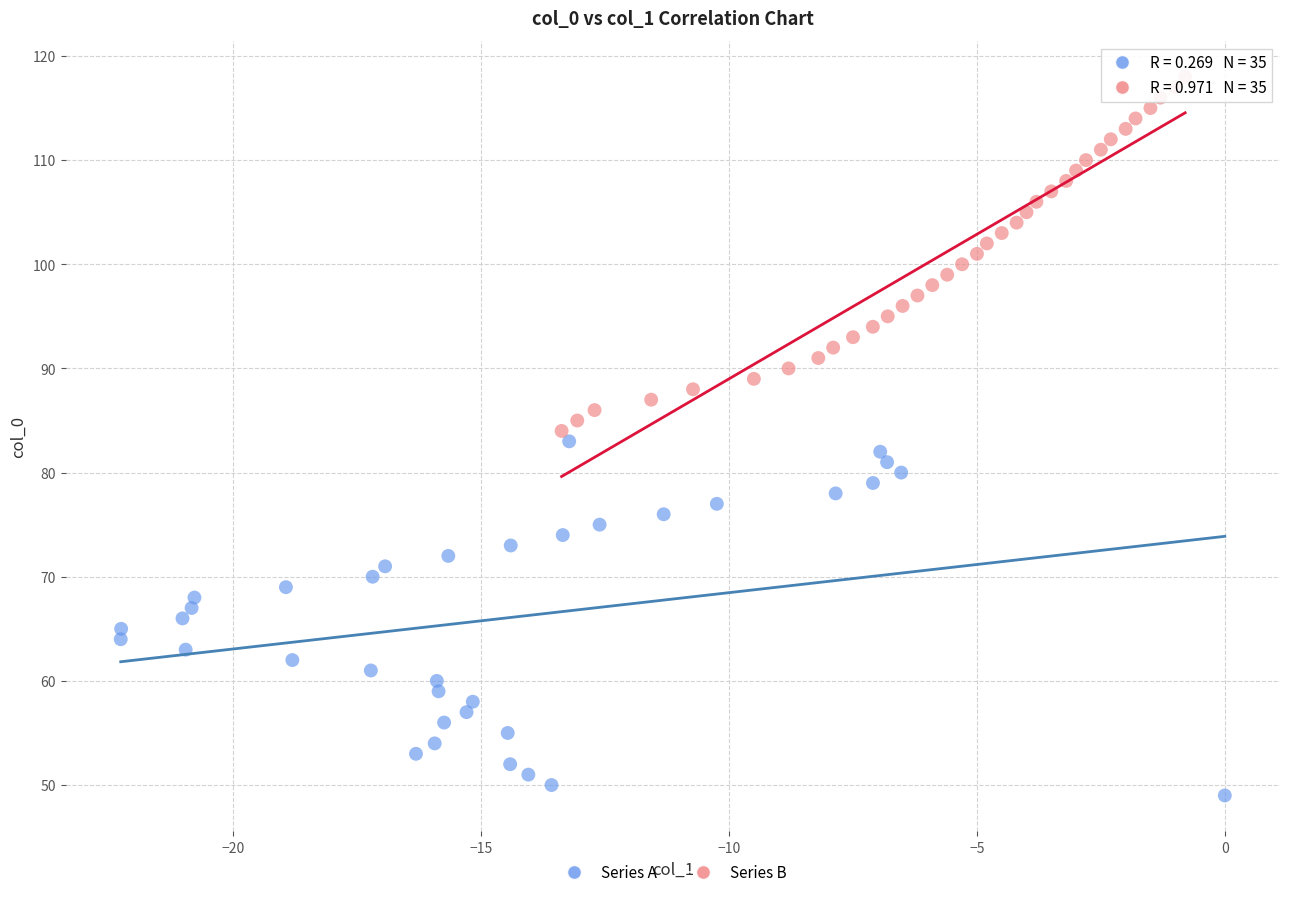

Which series reaches the minimum Y coordinate?

Series A